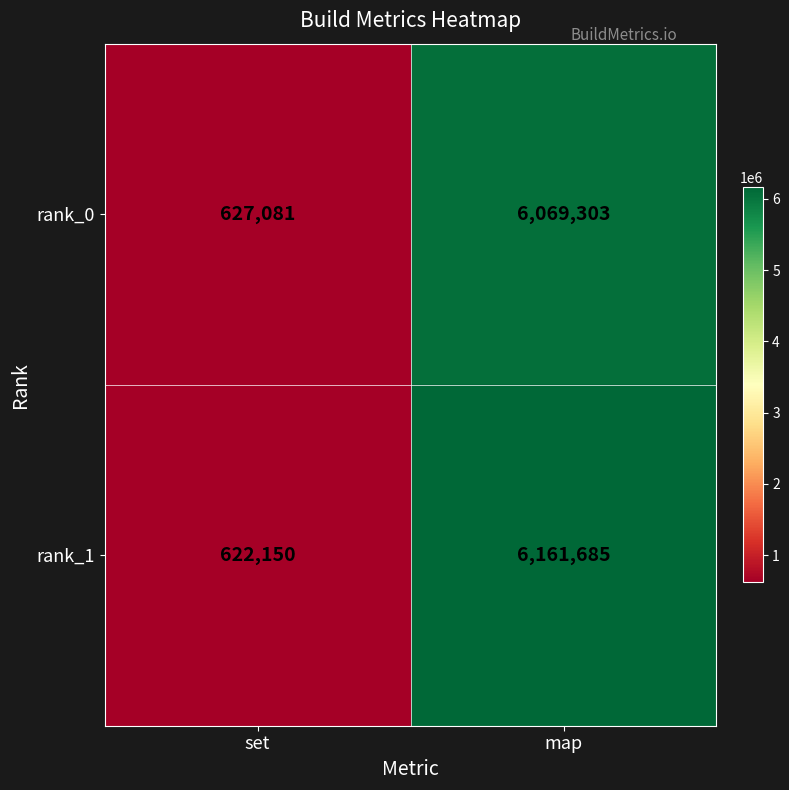

How many data points in rank_1 are less than 6161685?

1